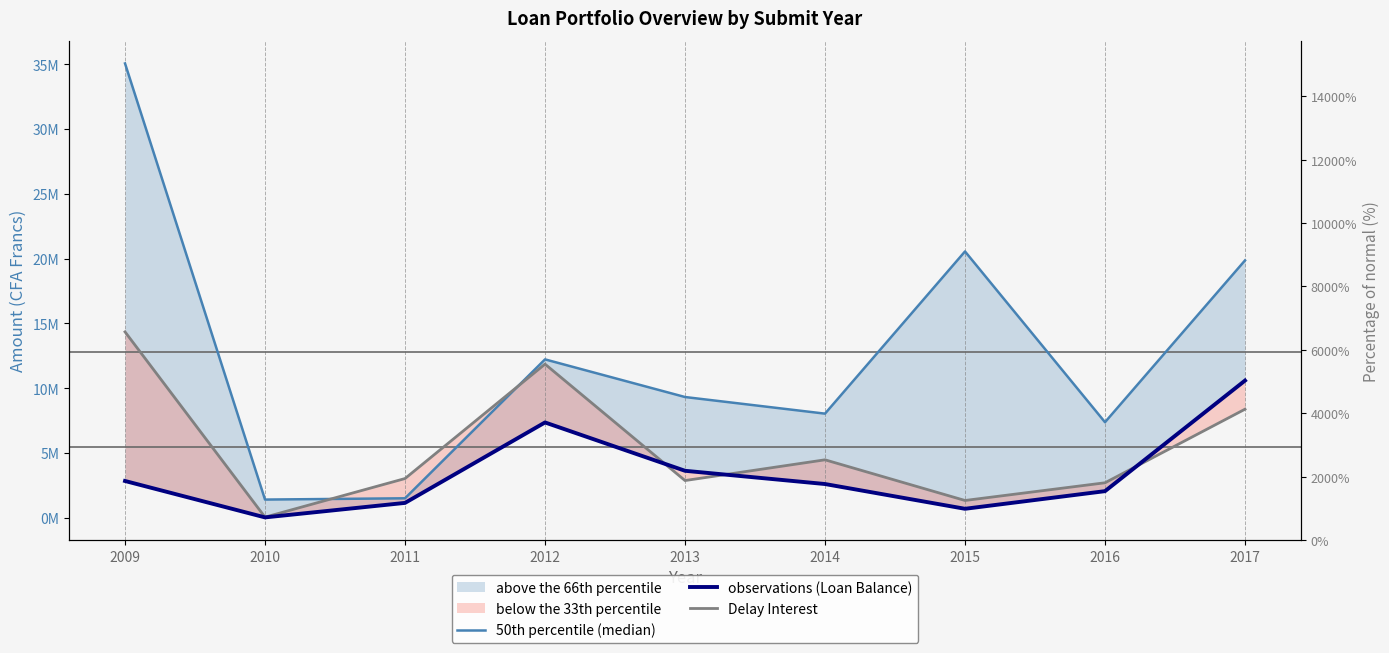

After their last crossing, which series has the higher values: Delay Interest or 50th percentile (median)?

50th percentile (median)